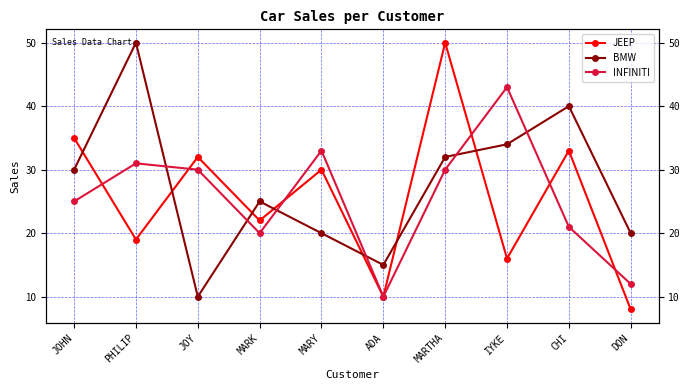

What is the maximum value shown in the chart?

50